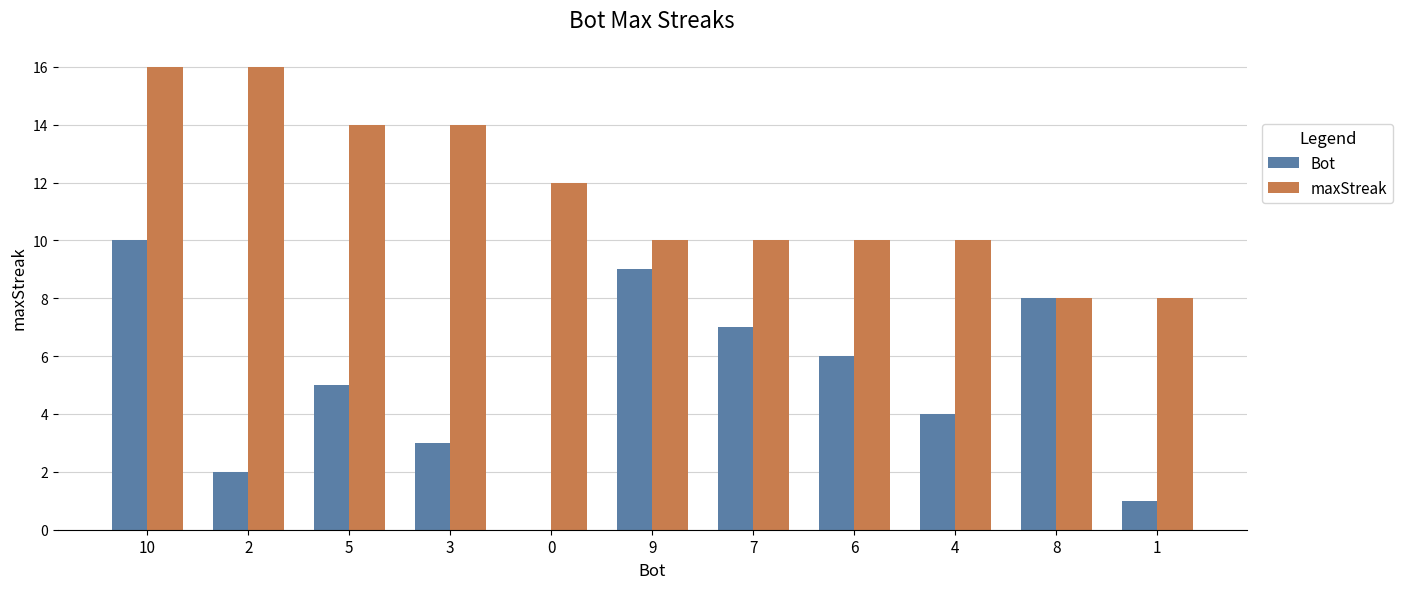

What is the average value of the Bot series?

5